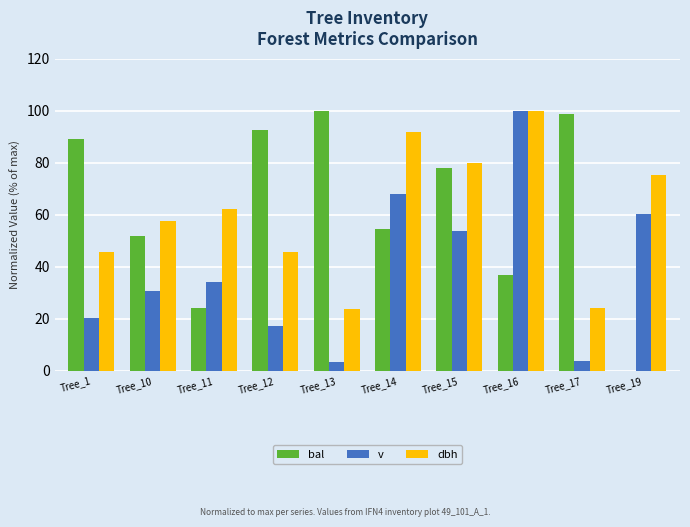

What is the spread (max minus min) of values at Tree_14?

37.5